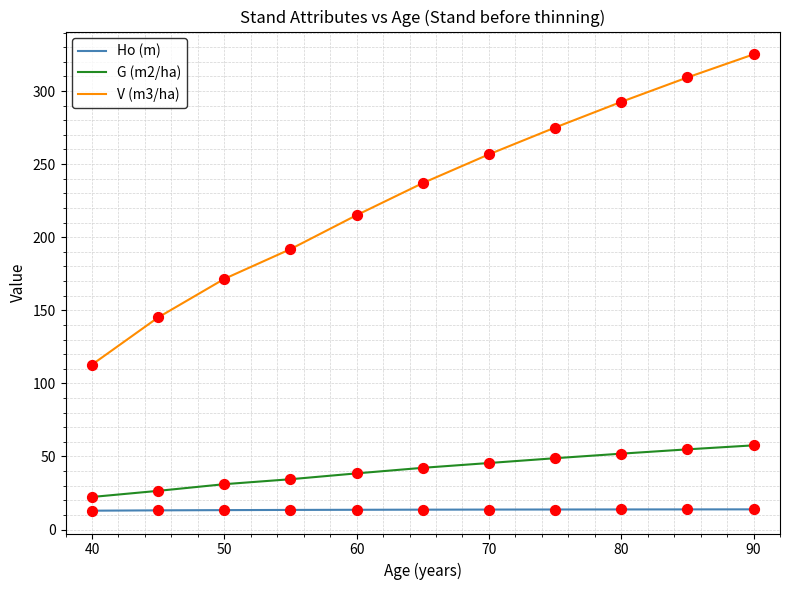

What are all the series names shown in the legend?

Ho (m), G (m2/ha), V (m3/ha)